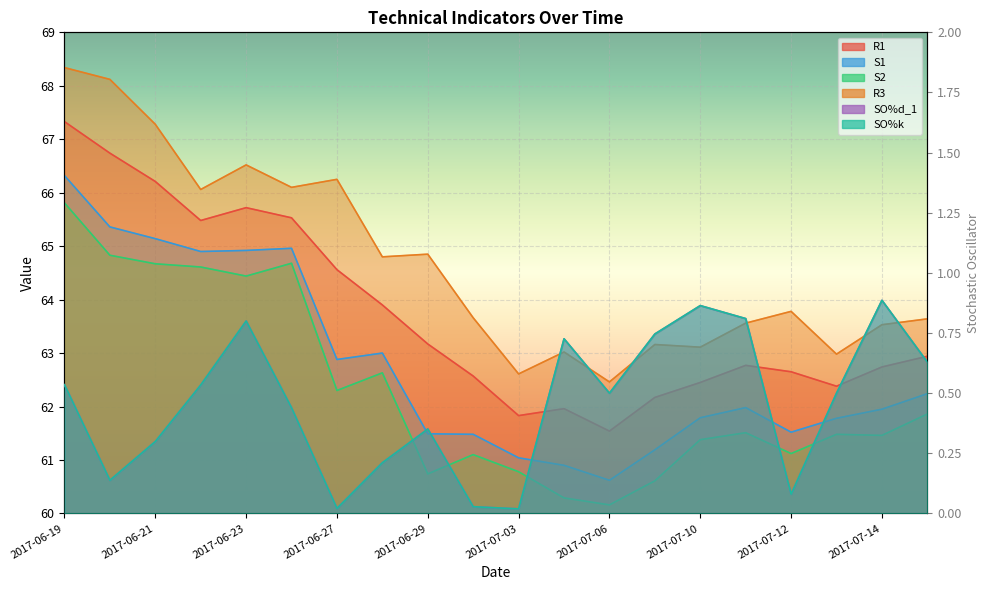

True or false: SO%d_1 and SO%k cross at least once.

False